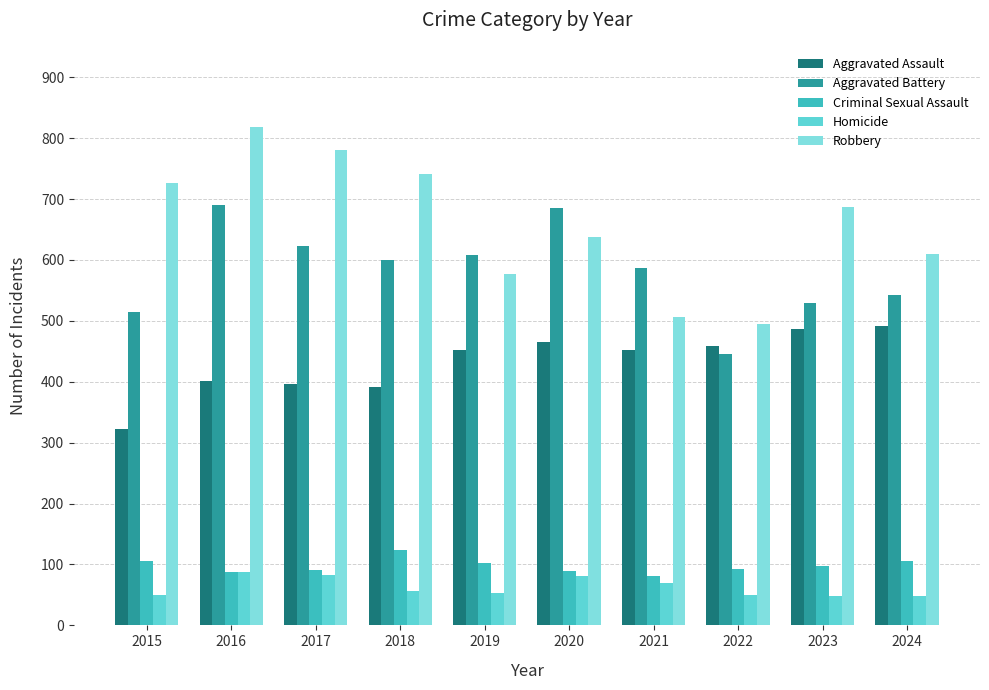

At which category is the sum across all series the highest?

2016